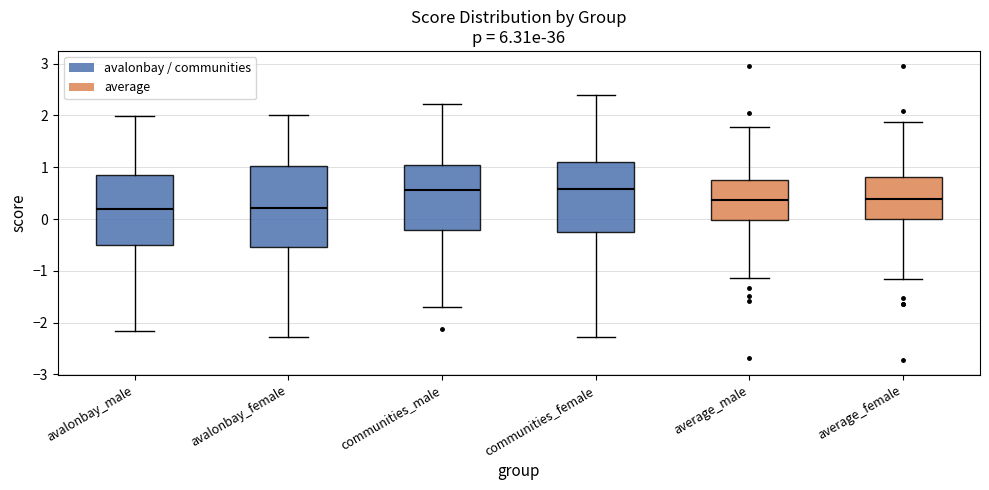

Reading left to right, transcribe this box plot: for each box, give where its median line is, the range the box spans, and where its two whiskers end, as read against the y-axis. The values are not printed on the chart, so give them approximately, as read against the axis.

avalonbay_male: median 0.2, box -0.5 to 0.9, whiskers -2.2 to 2.0
avalonbay_female: median 0.2, box -0.5 to 1.0, whiskers -2.3 to 2.0
communities_male: median 0.6, box -0.2 to 1.0, whiskers -1.7 to 2.2
communities_female: median 0.6, box -0.3 to 1.1, whiskers -2.3 to 2.4
average_male: median 0.4, box 0.0 to 0.7, whiskers -1.1 to 1.8
average_female: median 0.4, box 0.0 to 0.8, whiskers -1.2 to 1.9